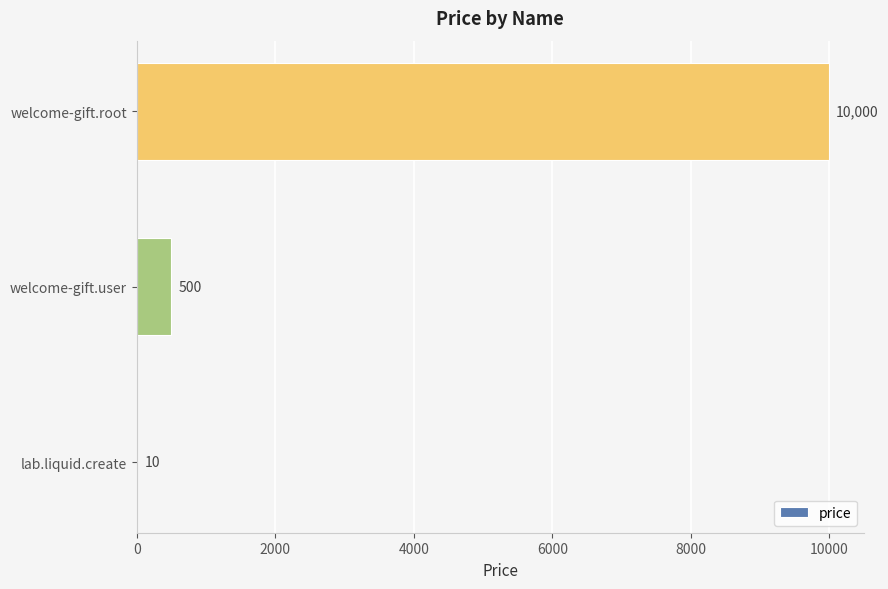

Reading top to bottom, extract all data points from this chart.

welcome-gift.root=10000	welcome-gift.user=500	lab.liquid.create=10